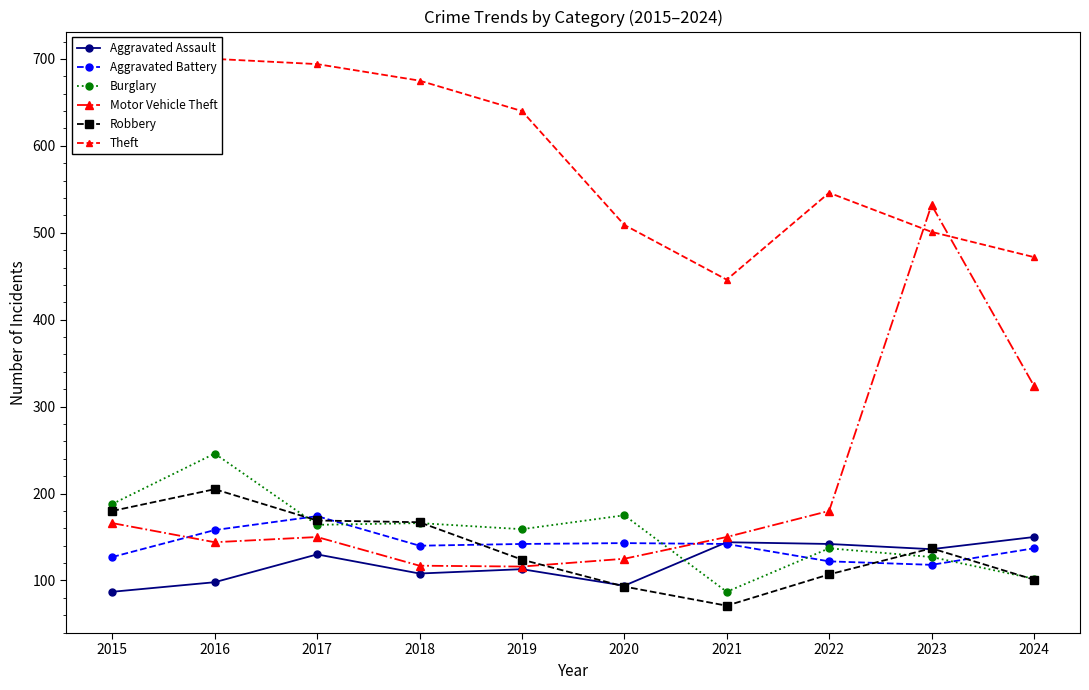

What is the average value of the Theft series?

581